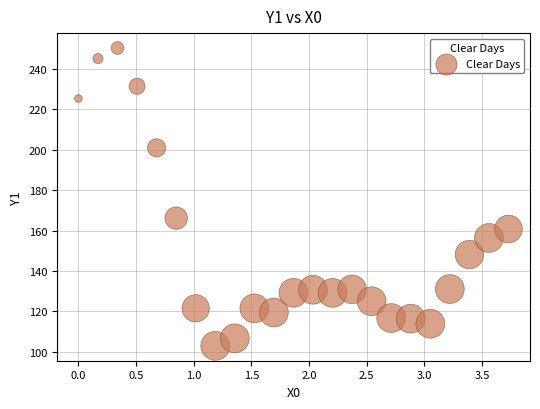

What Y value in the scatter plot is closest to 176?

166.2